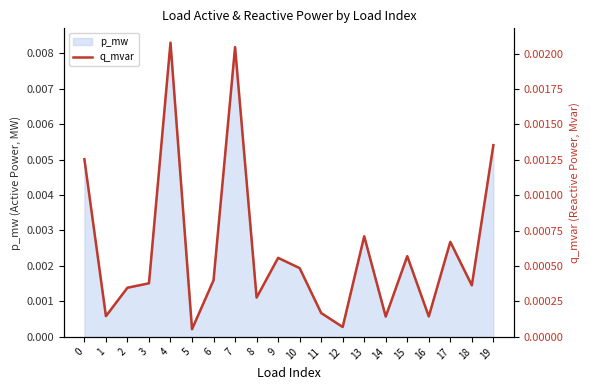

True or false: the data shows 0.0 at 8.

True